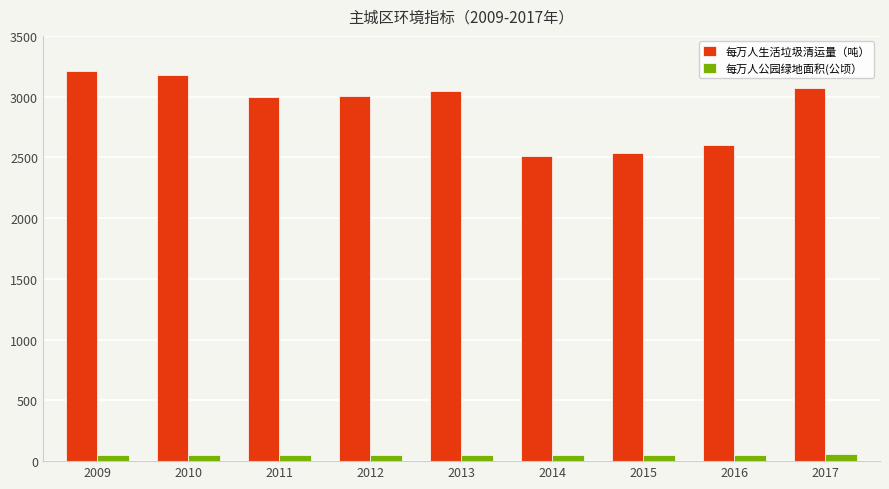

Does the chart contain any negative values?

No